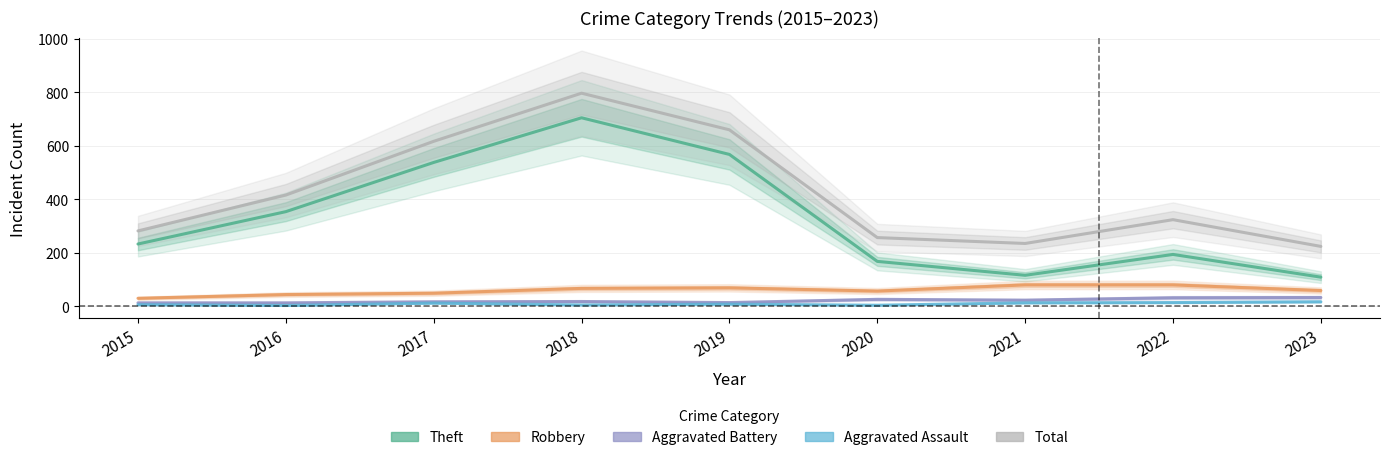

What is the minimum value shown in the chart?

3